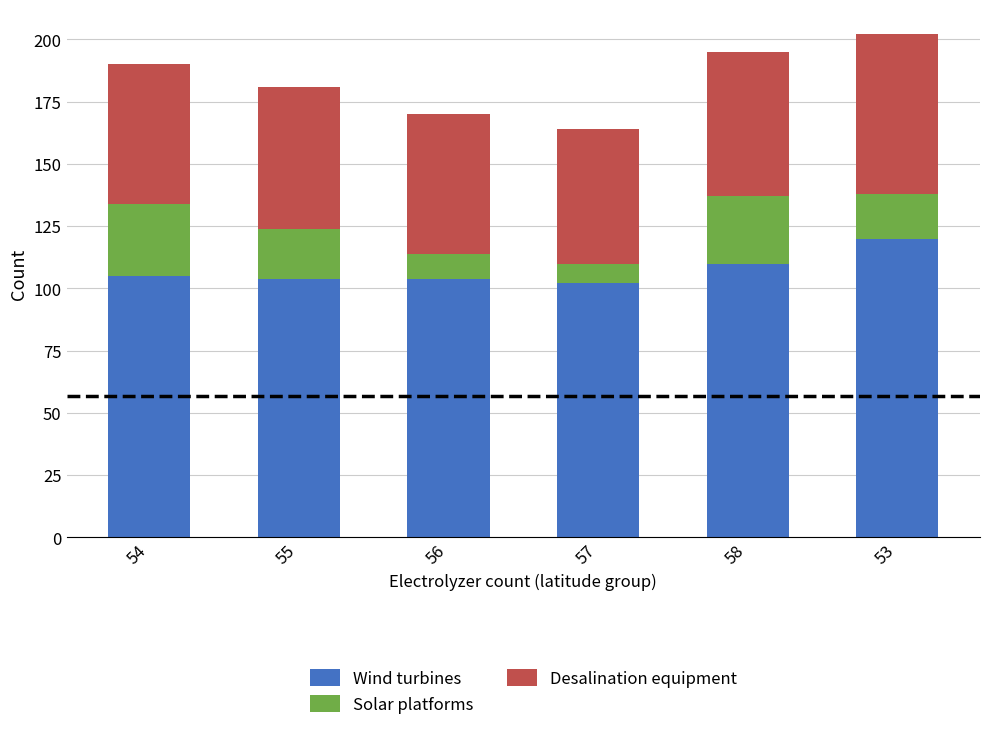

Reading right to left, list the values for the Wind turbines series.

120	110	102	104	104	105